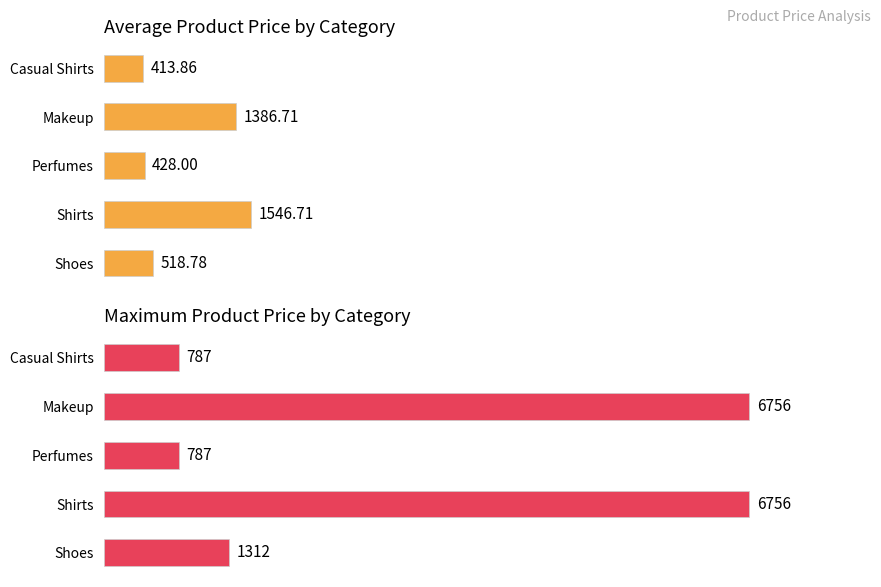

Which has a higher value, Perfumes or Casual Shirts?

Perfumes